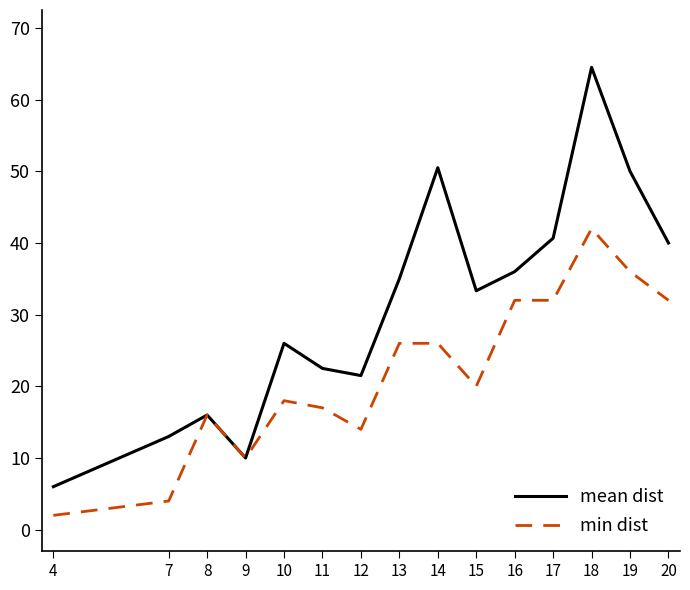

Which series has the largest range (max minus min)?

mean dist